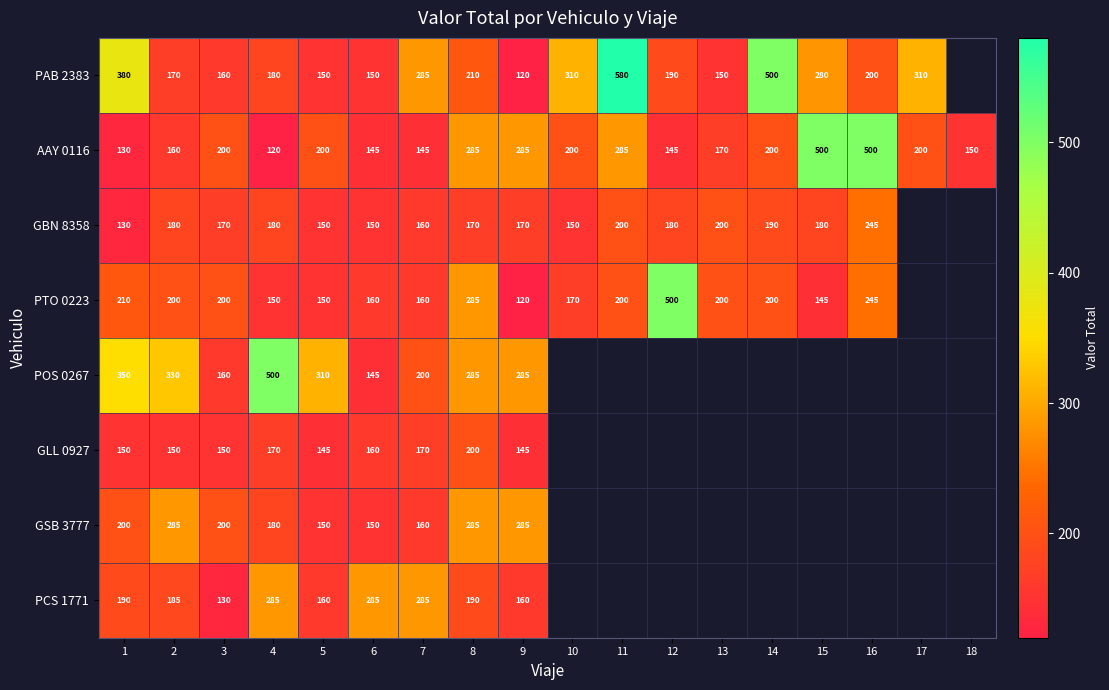

Between 4 and 9, which series saw the biggest shift?

POS 0267